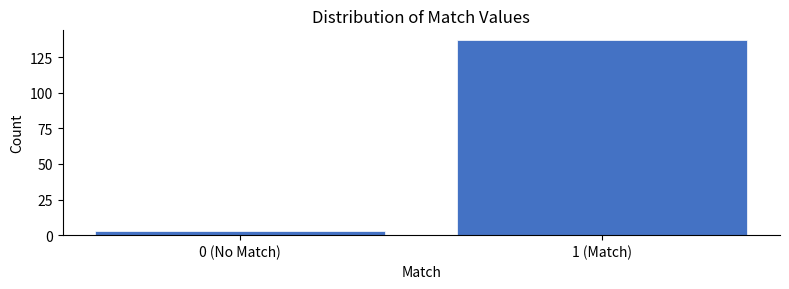

Reading left to right, what are all the values shown in this chart?

3	137